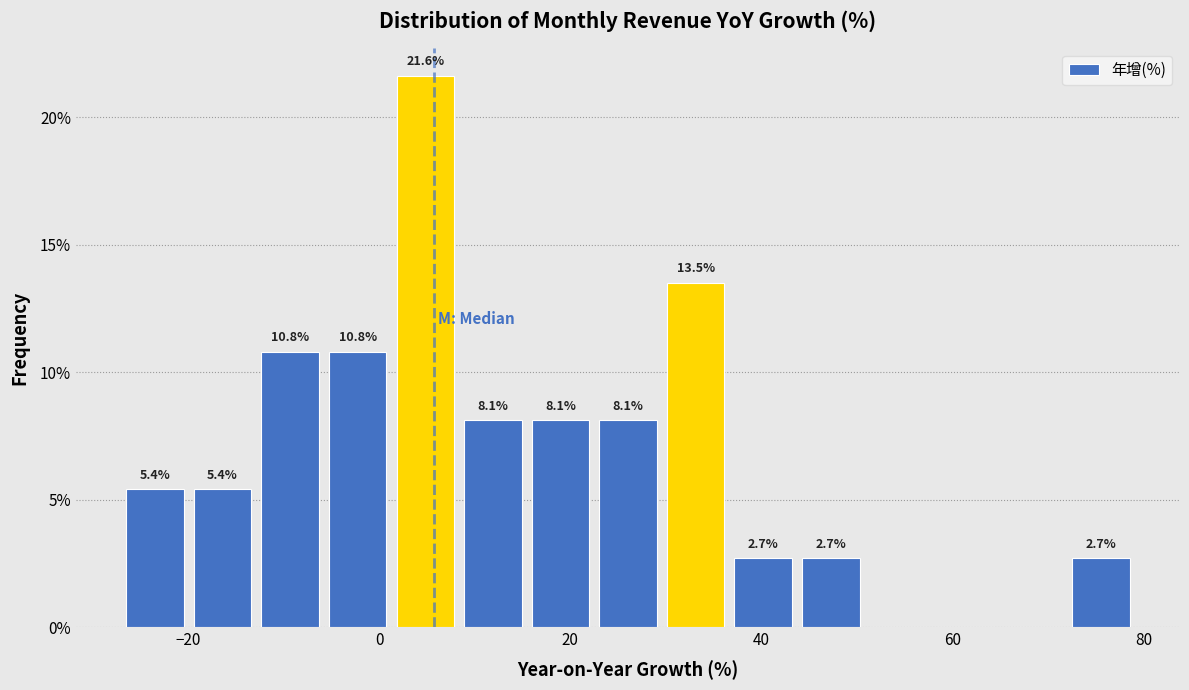

Around what value on the x-axis is the tallest bar? Give the approximate position of its centre, as read against the axis.

4